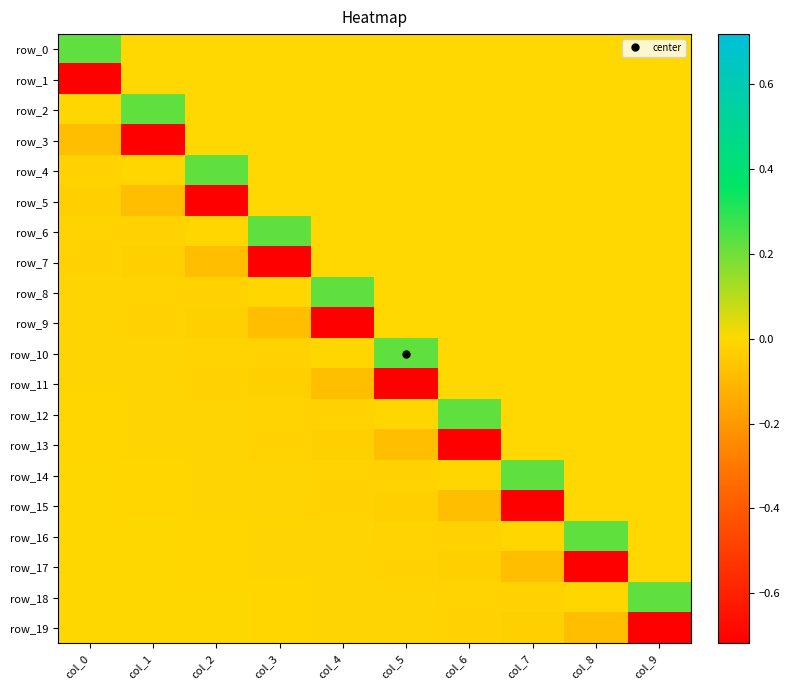

Between col_1 and col_7, which series saw the biggest shift?

row_3